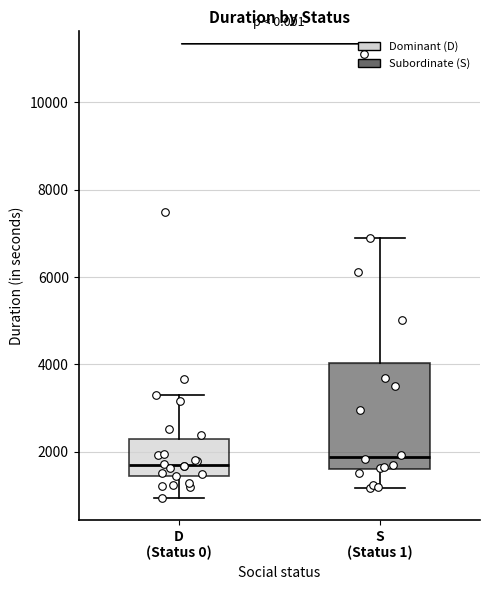

Reading left to right, read every box against the y-axis: the position of its median line, the range the box covers, and the ends of its whiskers. The values are not printed on the chart, so give them approximately, as read against the axis.

D (Status 0): median 1600, box 1400 to 2200, whiskers 1000 to 3200
S (Status 1): median 1800, box 1600 to 4000, whiskers 1200 to 6800